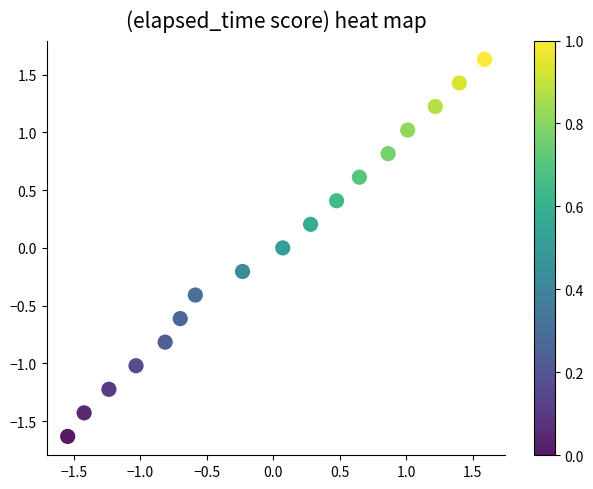

What is the range of Y values (max minus min)?

3.3